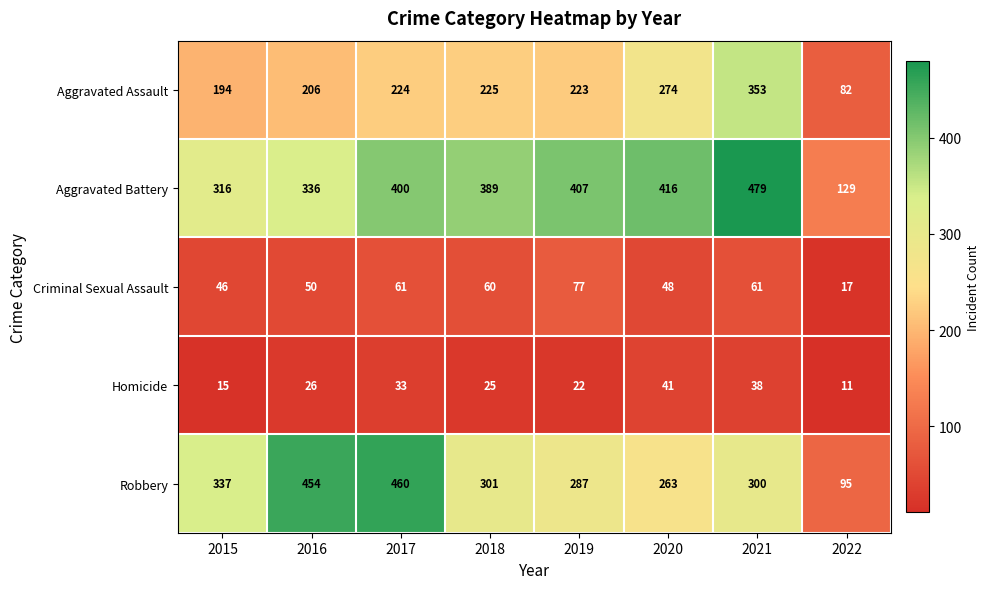

At 2019, list the series in order from smallest to largest.

Homicide, Criminal Sexual Assault, Aggravated Assault, Robbery, Aggravated Battery